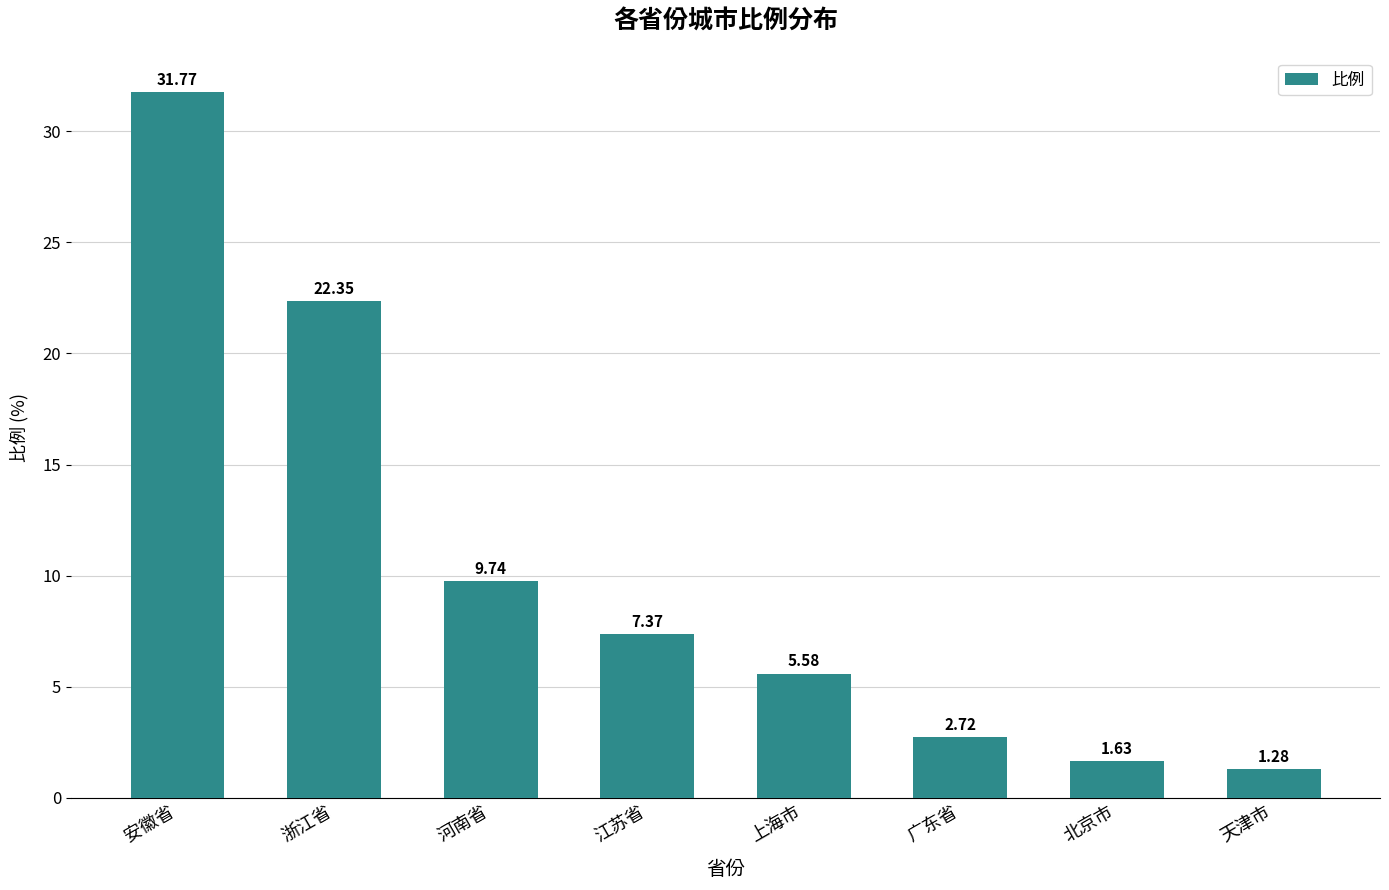

Which category has the lowest value across all series?

天津市